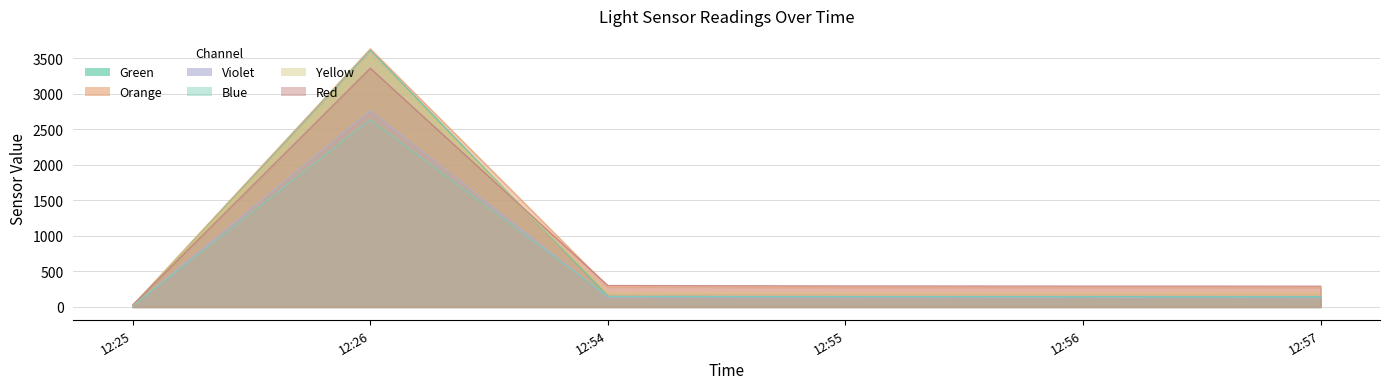

What is the minimum value for Yellow?

20